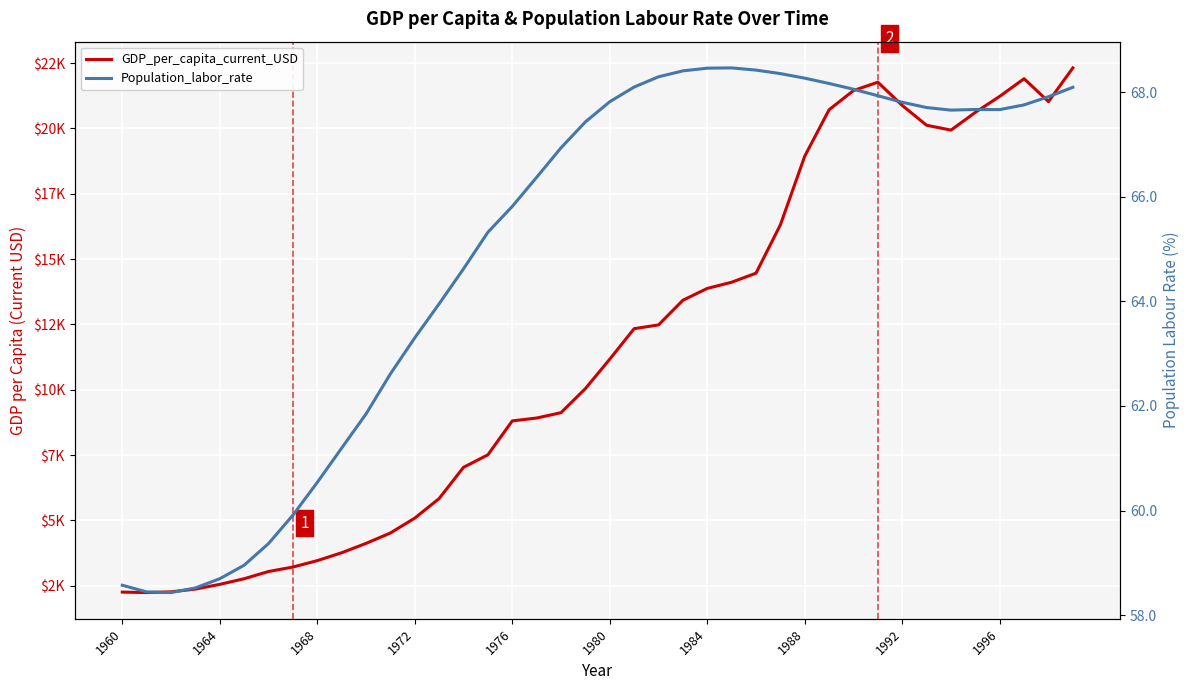

Rank the series by their average value, from lowest to highest.

Population_labor_rate, GDP_per_capita_current_USD